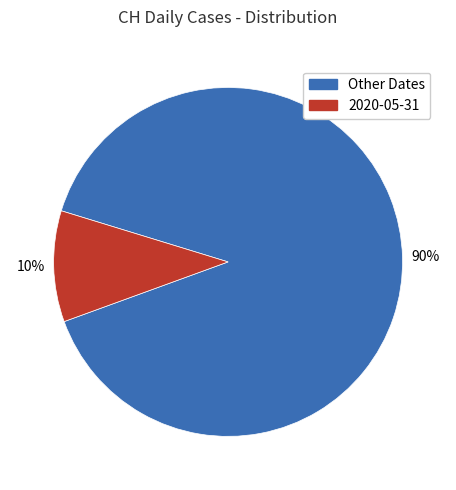

To the nearest percent, what is the average slice percentage?

50%